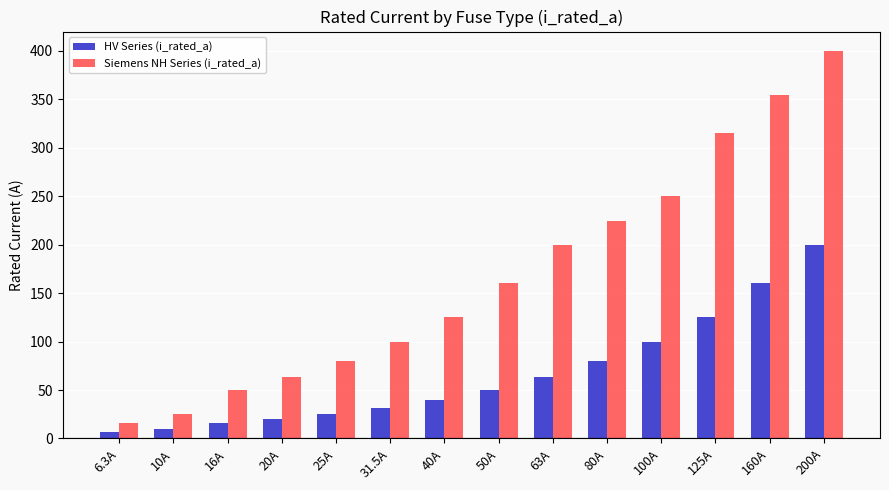

The HV Series (i_rated_a) series shows 31.5 at 31.5A. True or false?

True